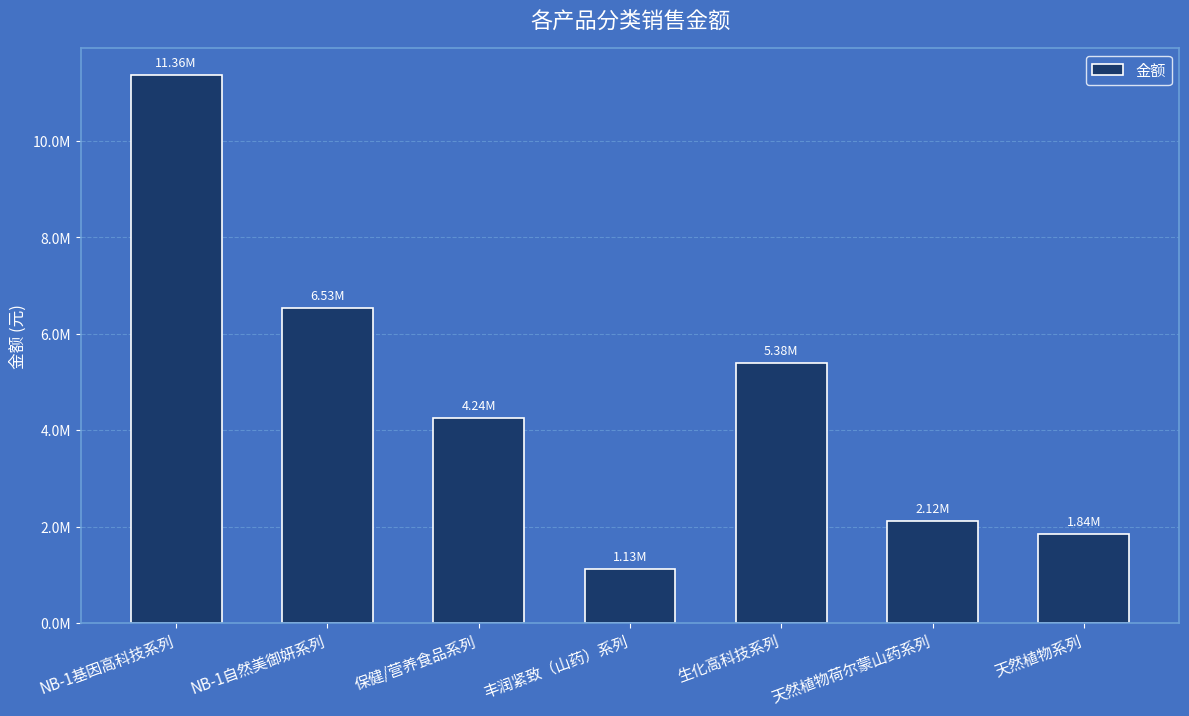

The chart shows a value of 11598039.6 at NB-1自然美御妍系列. True or false?

False